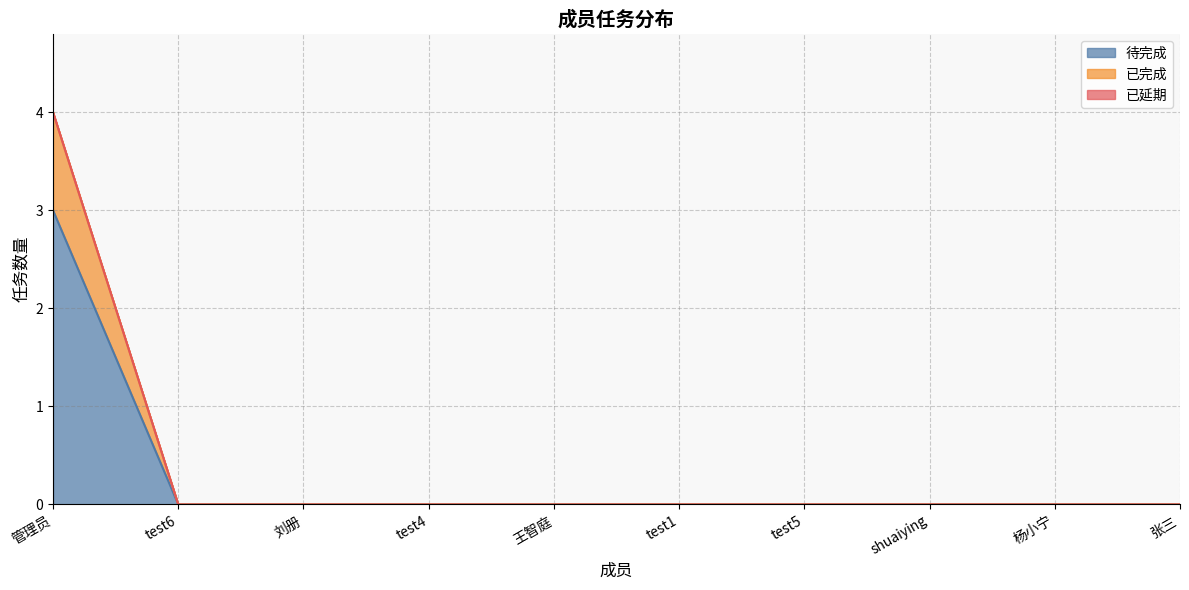

True or false: 已完成 and 待完成 cross at least once.

False